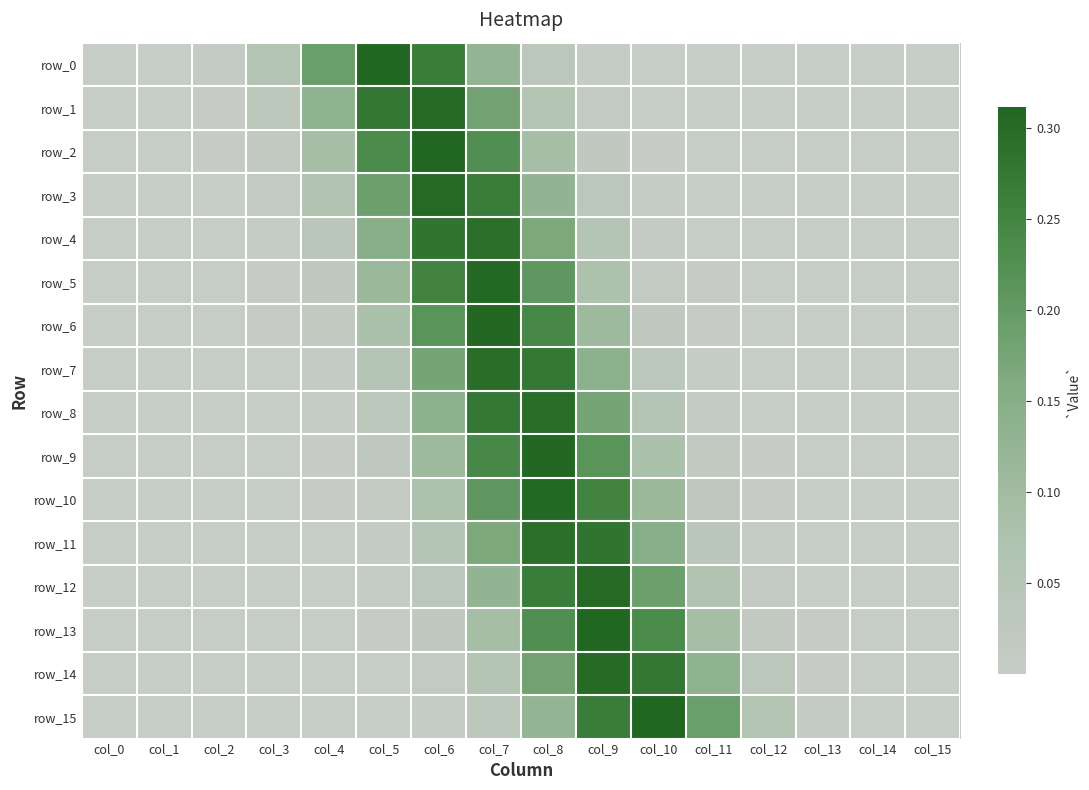

What is the average value of the row_9 series?

0.1